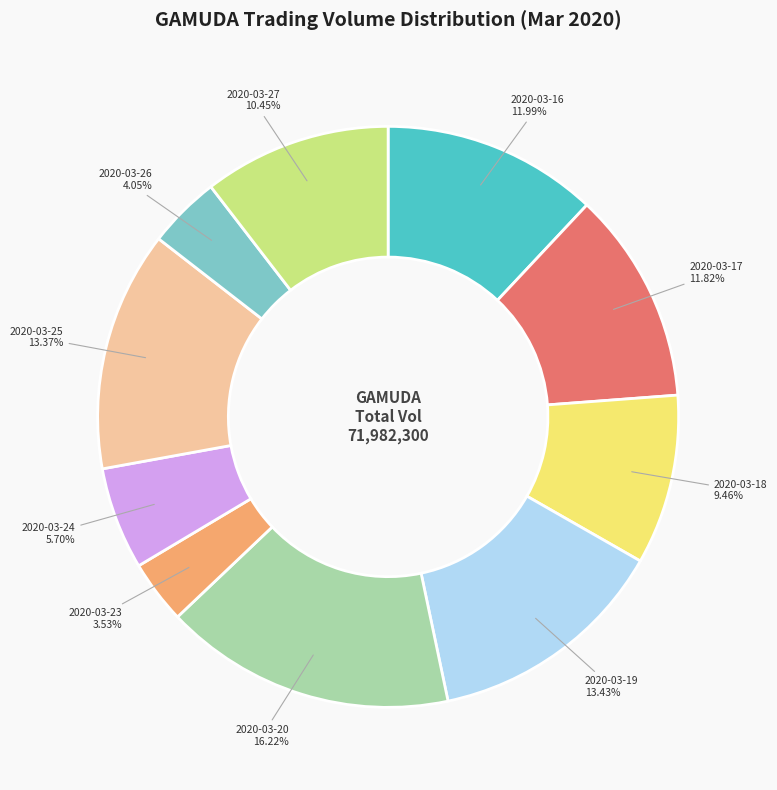

Does 2020-03-18 represent more than half of the total?

No